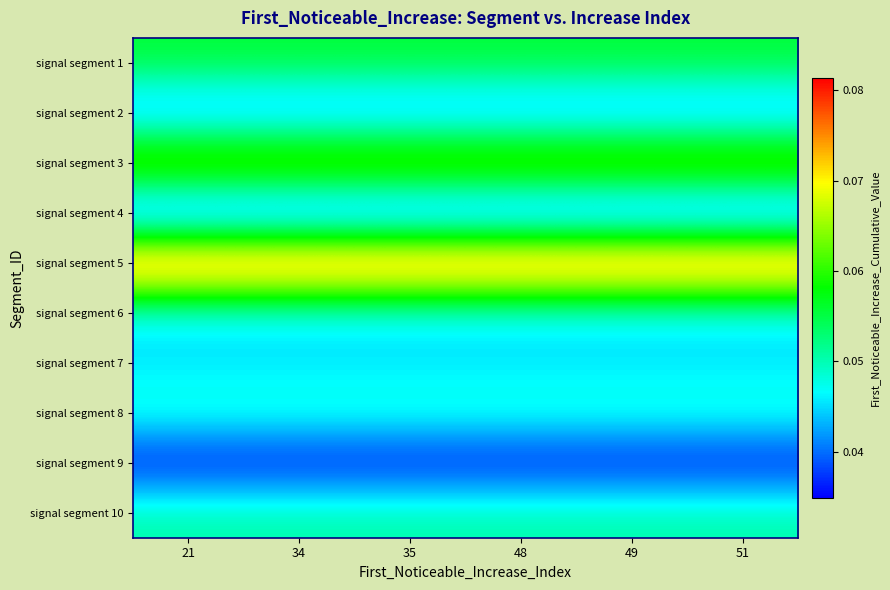

Reading right to left, list all the values displayed in this chart.

signal segment 1: 51=0.1	49=0.1	48=0.1	35=0.1	34=0.1	21=0.1
signal segment 2: 51=0.0	49=0.0	48=0.0	35=0.0	34=0.0	21=0.0
signal segment 3: 51=0.1	49=0.1	48=0.1	35=0.1	34=0.1	21=0.1
signal segment 4: 51=0.0	49=0.0	48=0.0	35=0.0	34=0.0	21=0.0
signal segment 5: 51=0.1	49=0.1	48=0.1	35=0.1	34=0.1	21=0.1
signal segment 6: 51=0.0	49=0.0	48=0.0	35=0.0	34=0.0	21=0.0
signal segment 7: 51=0.0	49=0.0	48=0.0	35=0.0	34=0.0	21=0.0
signal segment 8: 51=0.0	49=0.0	48=0.0	35=0.0	34=0.0	21=0.0
signal segment 9: 51=0.0	49=0.0	48=0.0	35=0.0	34=0.0	21=0.0
signal segment 10: 51=0.1	49=0.1	48=0.1	35=0.1	34=0.1	21=0.1